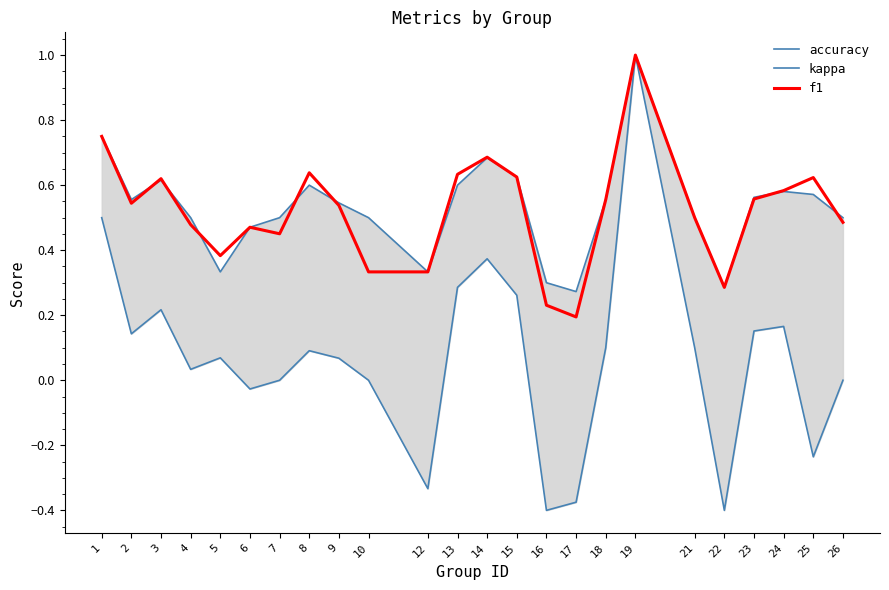

Is it true that kappa equals 0.1 at 2?

False